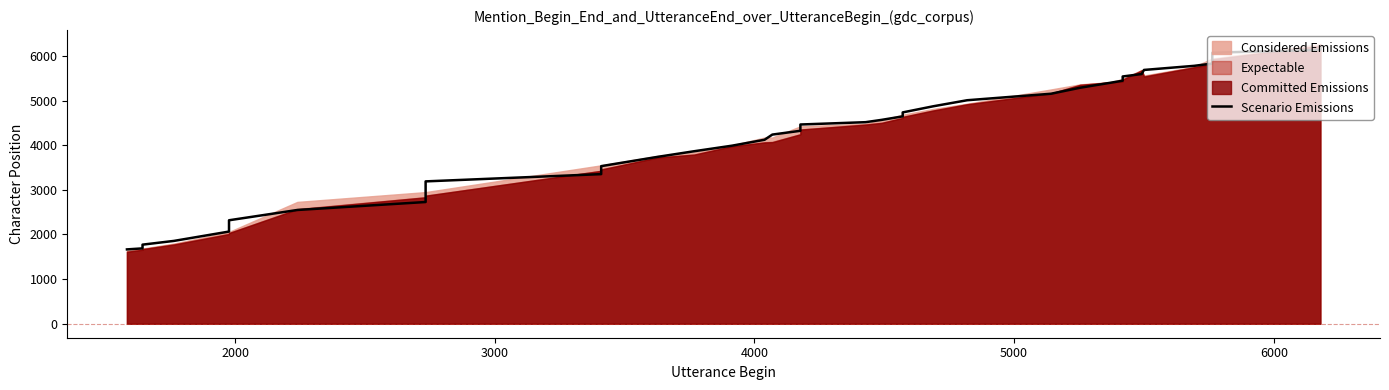

Is it true that the value at 6000 is 3672.7?

False